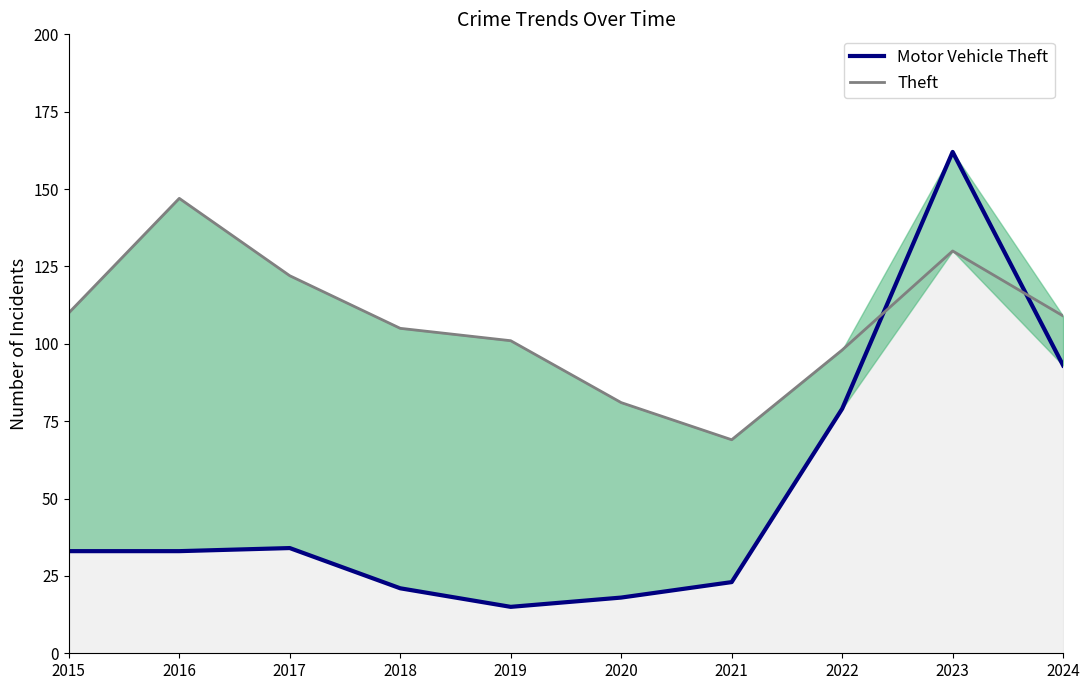

True or false: Motor Vehicle Theft has more than 1 interior local peaks.

True